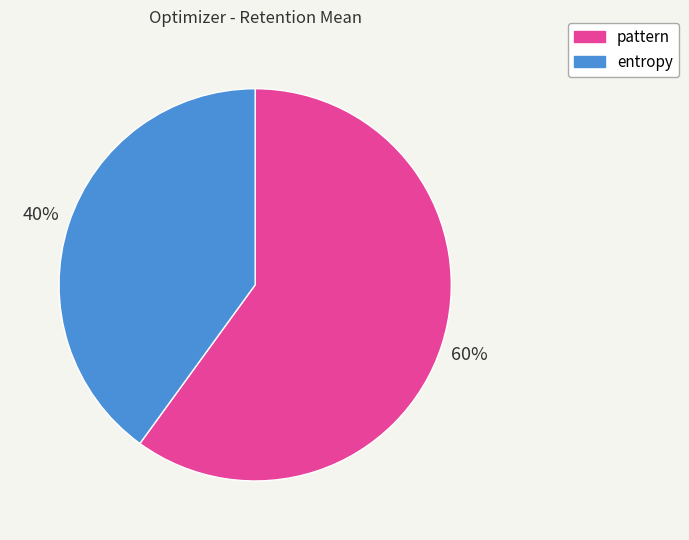

How many segments does this pie chart have?

2